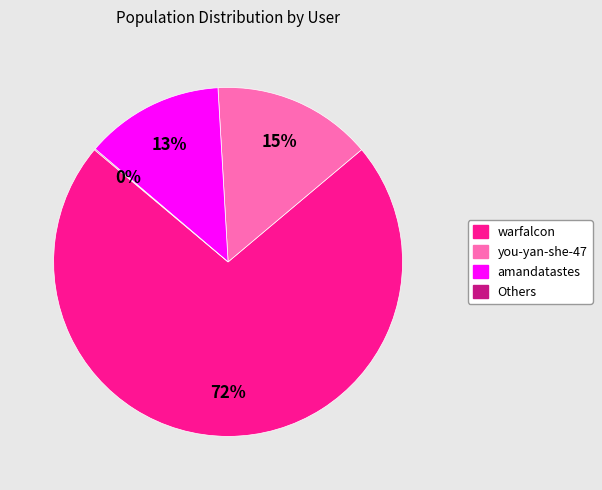

Does any single category account for the majority?

Yes